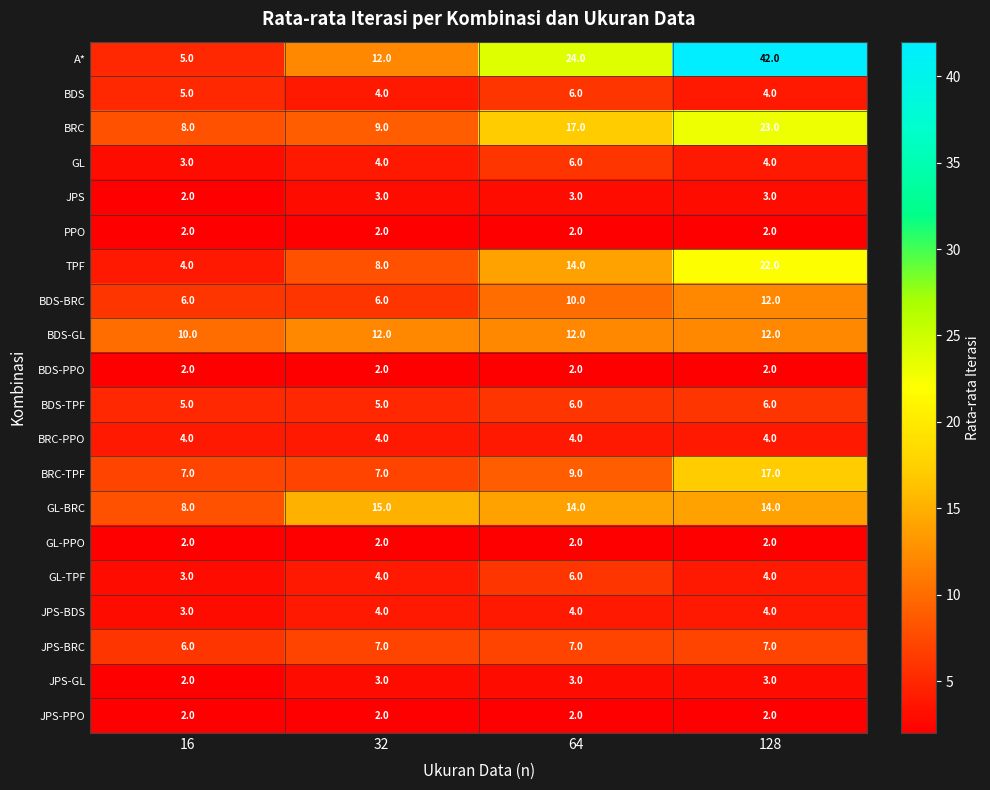

Is the value of A* at 64 greater than the value of BRC at 32?

Yes